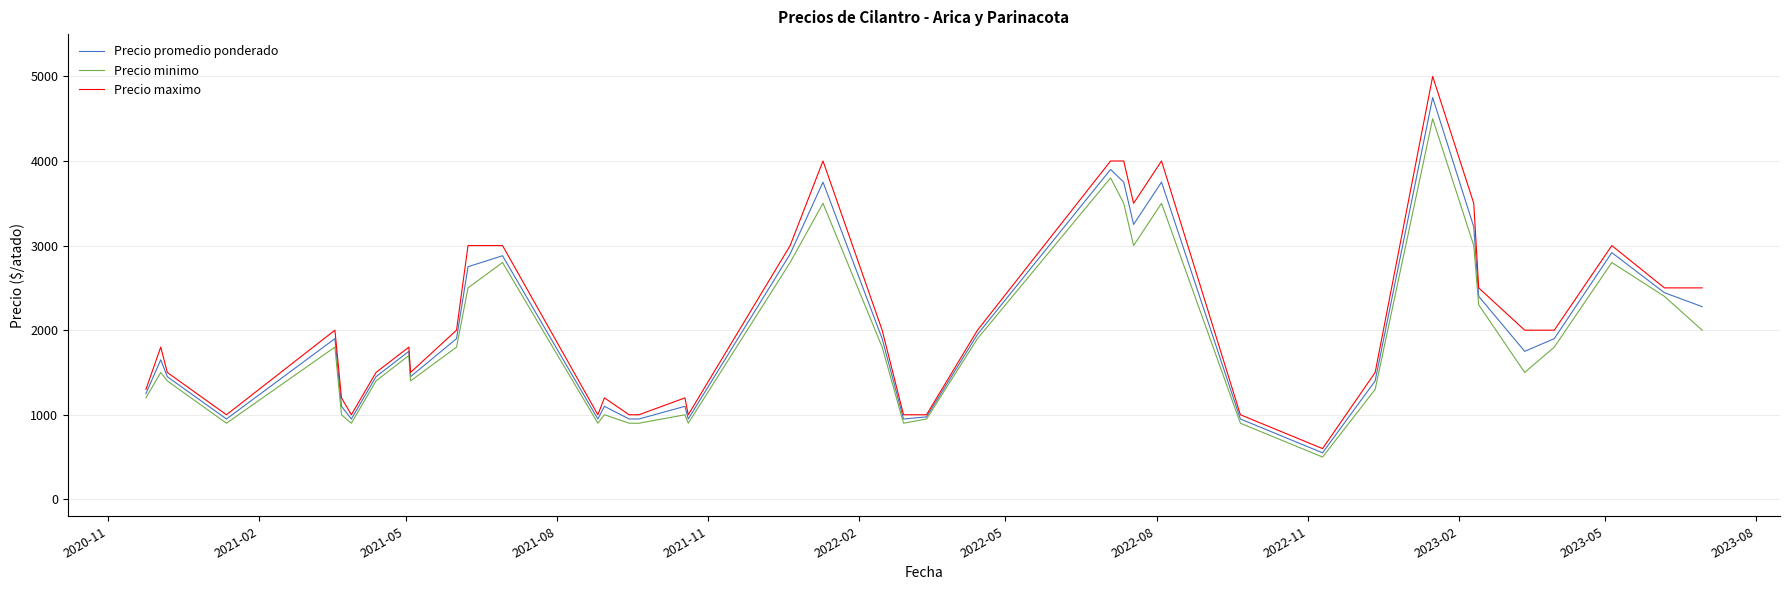

List the series in order of their peak value, lowest first.

Precio minimo, Precio promedio ponderado, Precio maximo